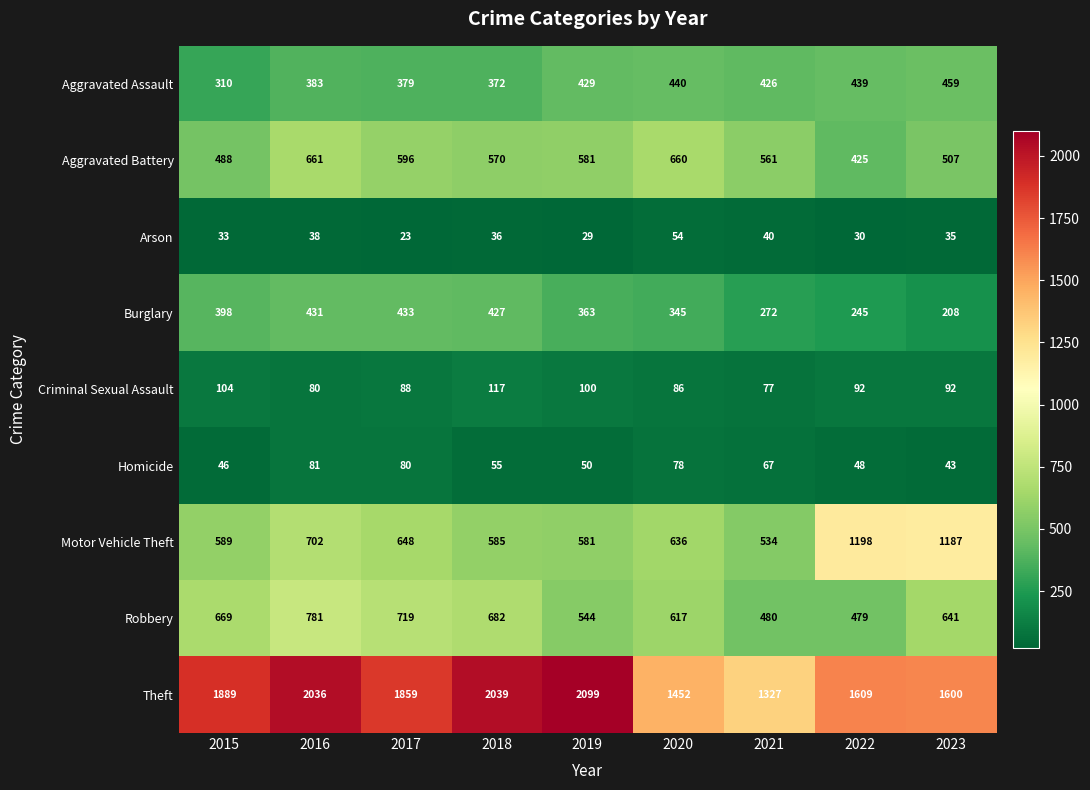

What is the smallest value displayed?

23